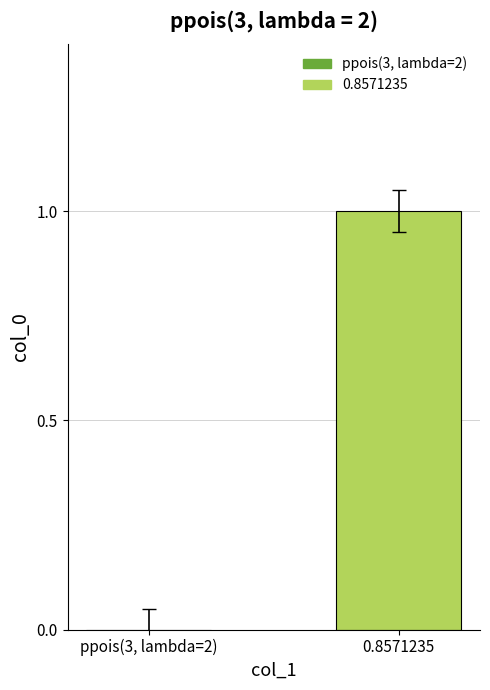

What is the greatest value displayed?

1